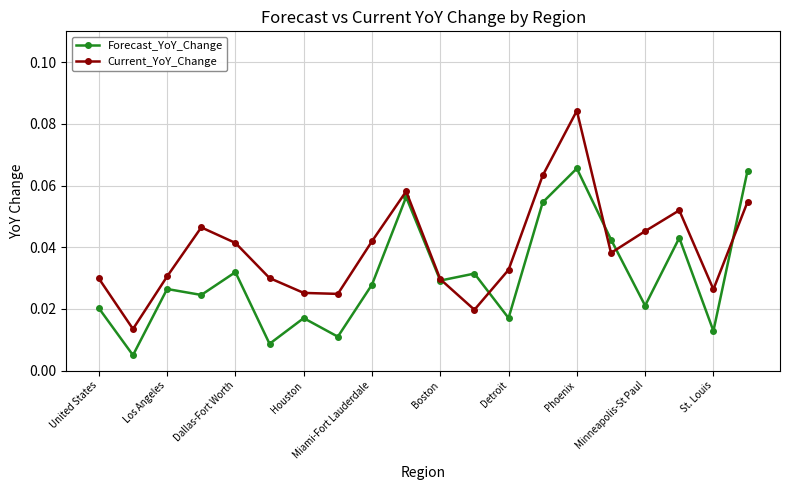

Count the Current_YoY_Change values in the range 0 to 1.

20